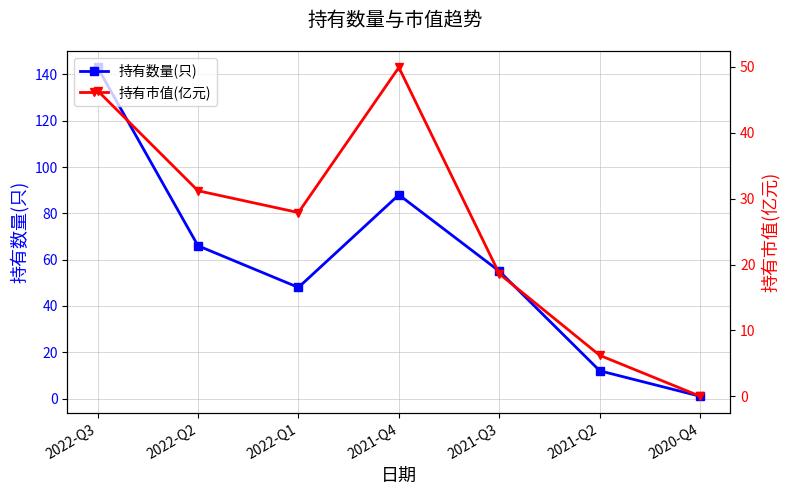

The value of 持有数量(只) at 2022-Q3 is 143.0. True or false?

True